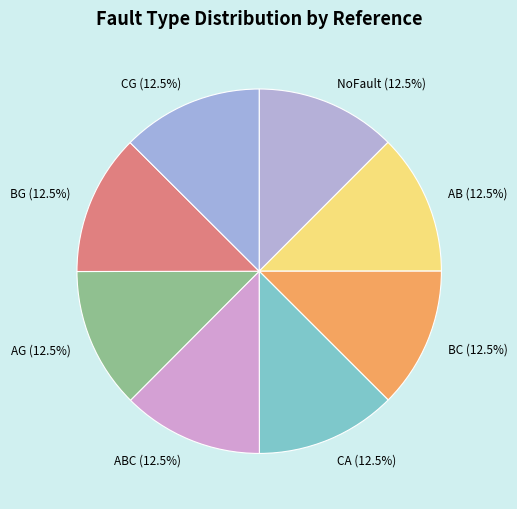

What is the ratio of the value at ABC (12.5%) to the value at CG (12.5%)?

1.0